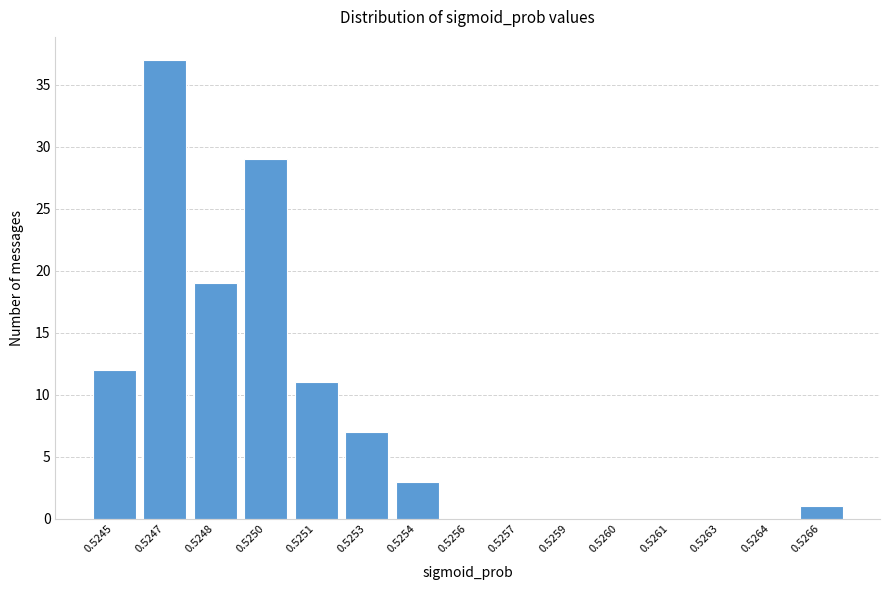

Reading left to right, extract all data points from this chart.

0.5245=12	0.5247=37	0.5248=19	0.5250=29	0.5251=11	0.5253=7	0.5254=3	0.5256=0	0.5257=0	0.5259=0	0.5260=0	0.5261=0	0.5263=0	0.5264=0	0.5266=1